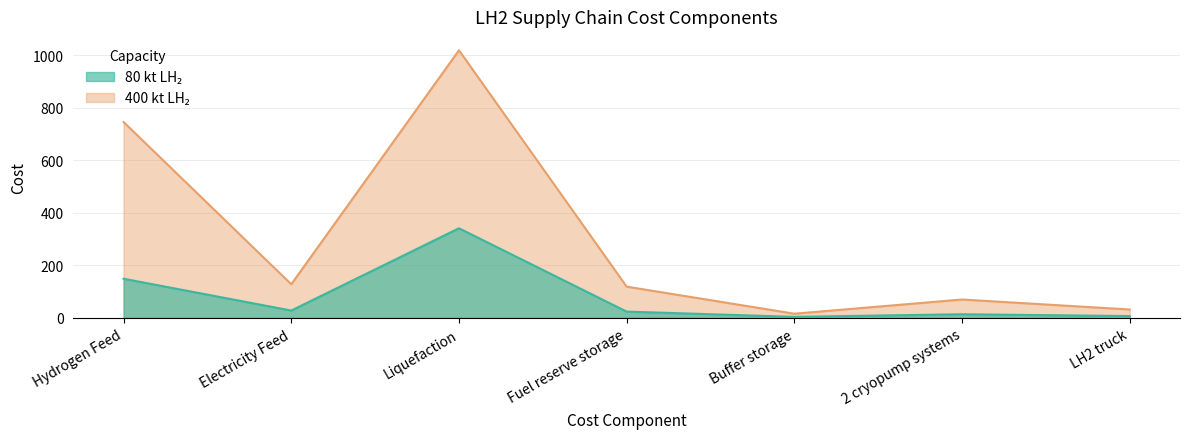

What position from the right is Hydrogen Feed?

7